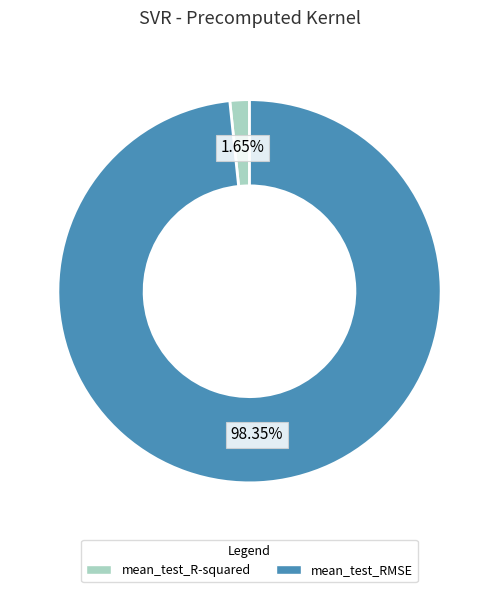

What is the total percentage of mean_test_RMSE and mean_test_R-squared?

100.0%